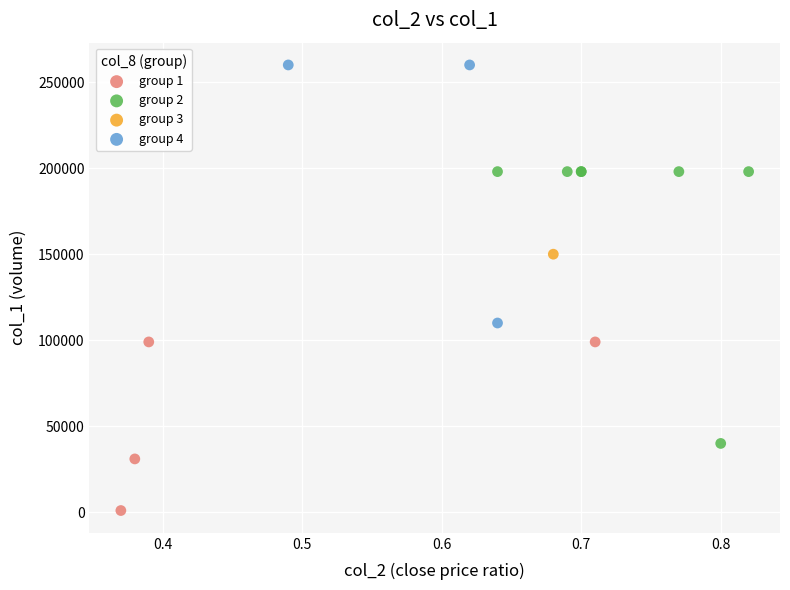

What are all the series names shown in the legend?

group 1, group 2, group 3, group 4